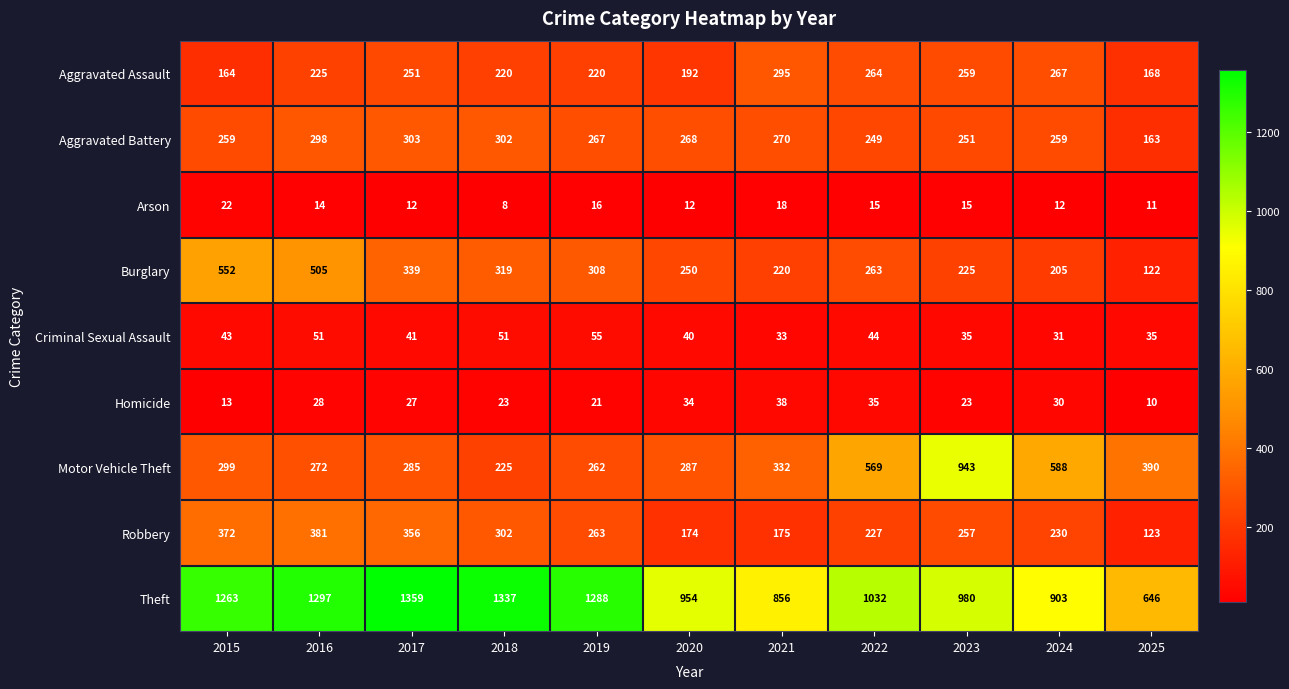

Rank the series at 2019 from highest to lowest value.

Theft, Burglary, Aggravated Battery, Robbery, Motor Vehicle Theft, Aggravated Assault, Criminal Sexual Assault, Homicide, Arson